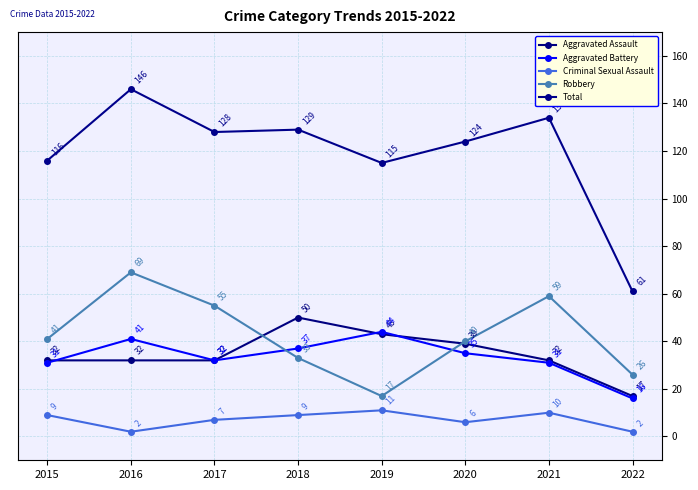

What are all the series names shown in the legend?

Aggravated Assault, Aggravated Battery, Criminal Sexual Assault, Robbery, Total